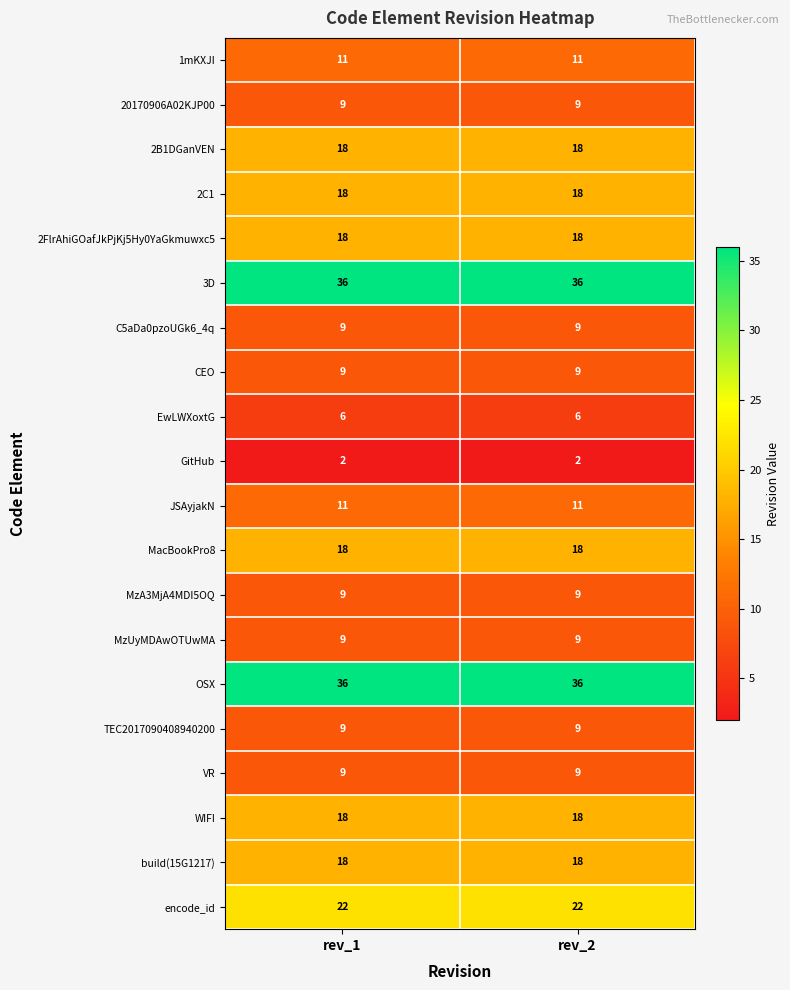

What is the lowest value of the TEC2017090408940200 series?

9